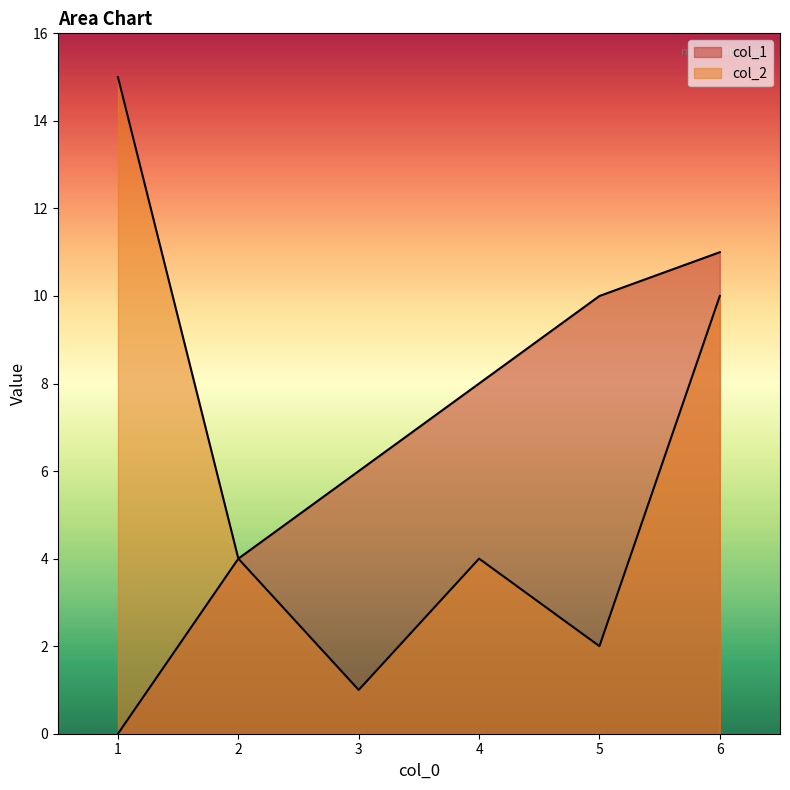

Which series changed the most between 1 and 2?

col_2